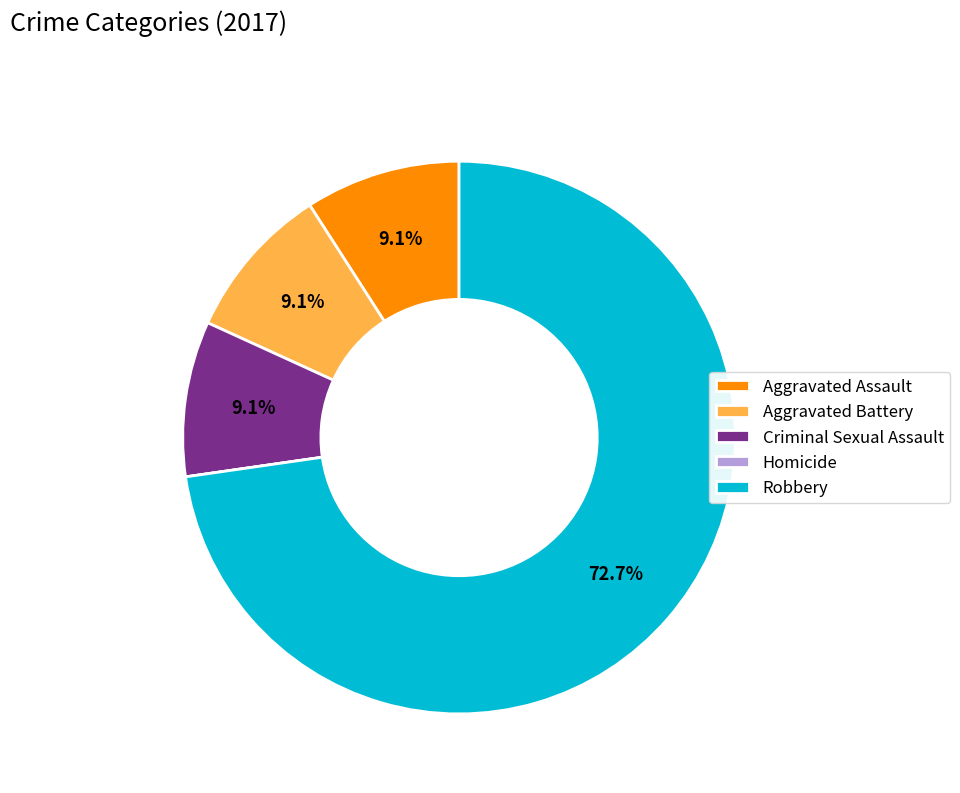

What percentage is the Aggravated Battery slice, to the nearest percent?

9%